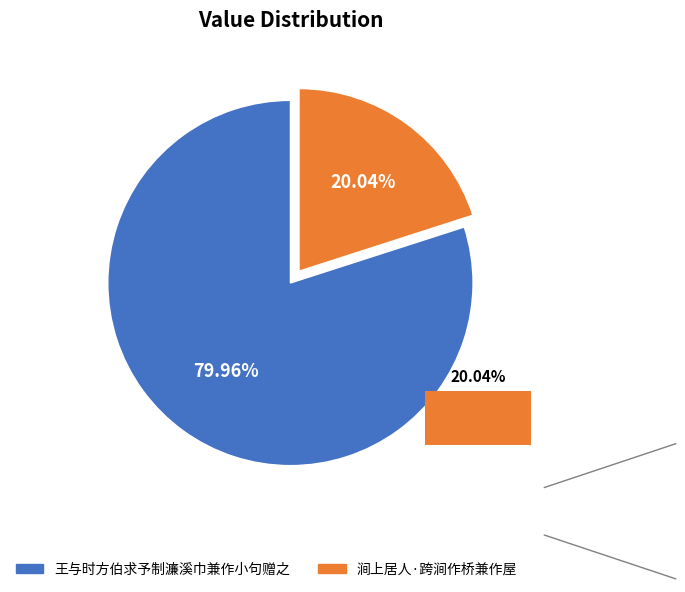

What is the change in value from 王与时方伯求予制濂溪巾兼作小句赠之 to 涧上居人·跨涧作桥兼作屋?

-397439